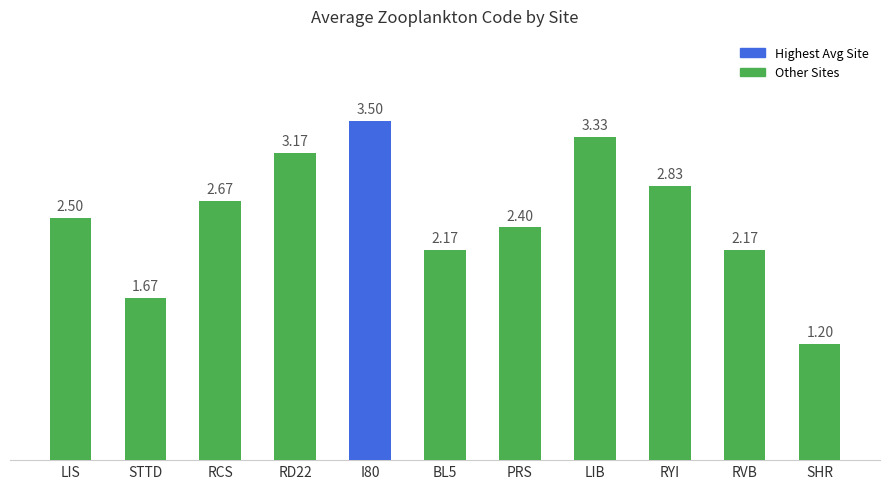

What is the greatest value displayed?

3.5